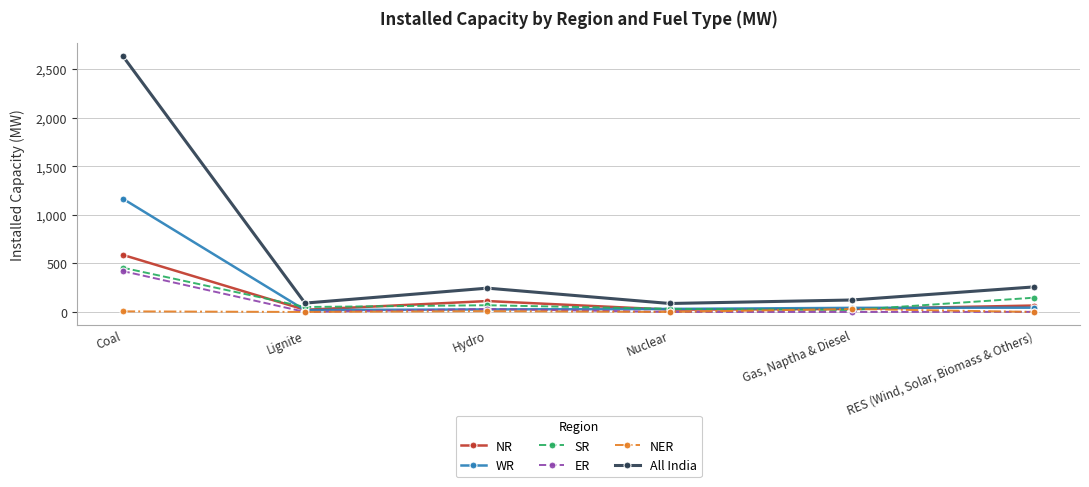

What is the maximum value shown in the chart?

2637